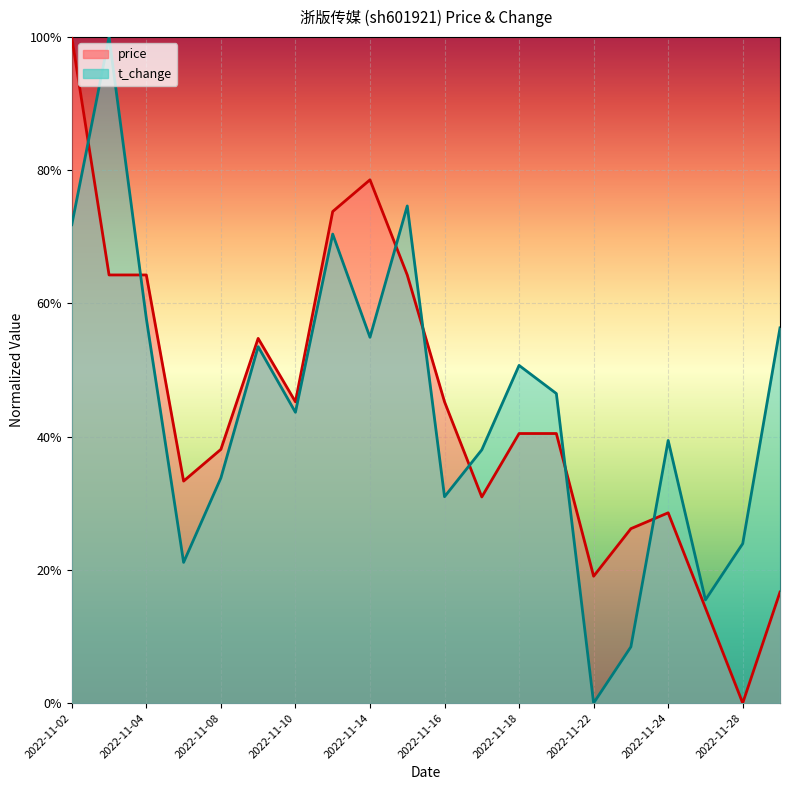

Which category has the highest value across all series?

2022-11-02